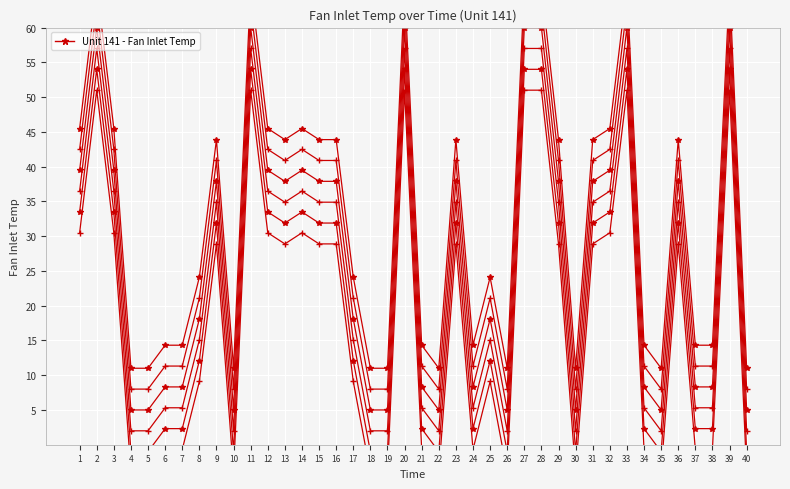

True or false: the data shows 3.1 at 26.

False